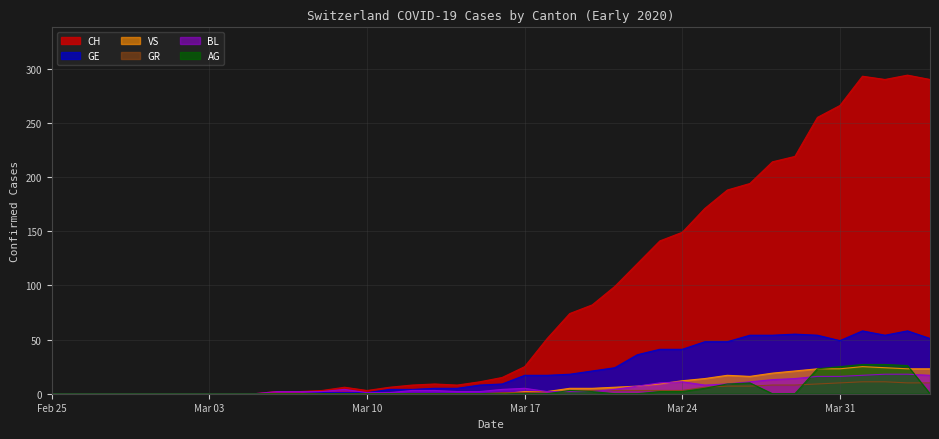

What is the label of the 6th point from the left?

2020-03-01